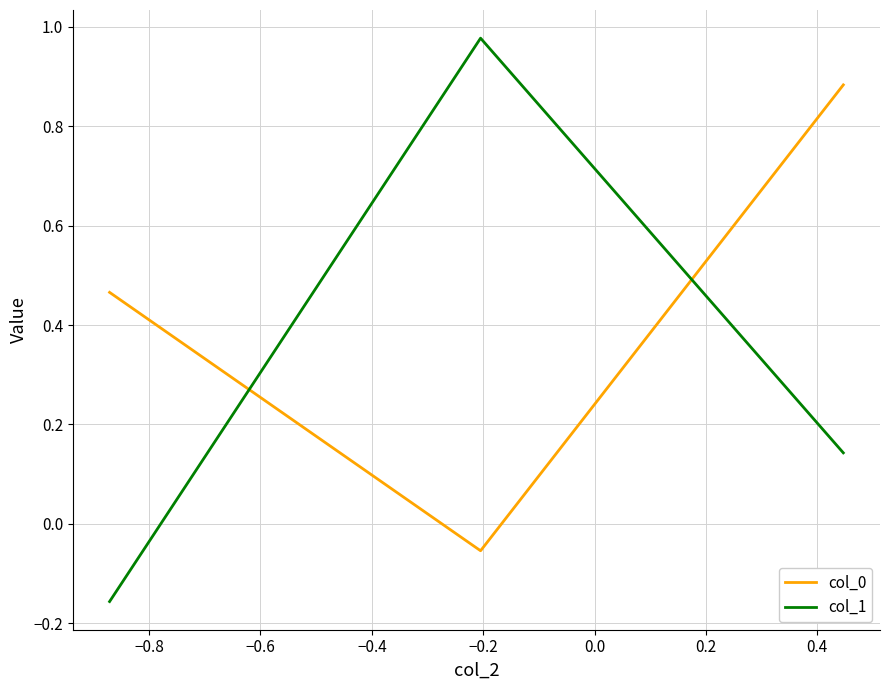

How many distinct data groups are displayed?

2